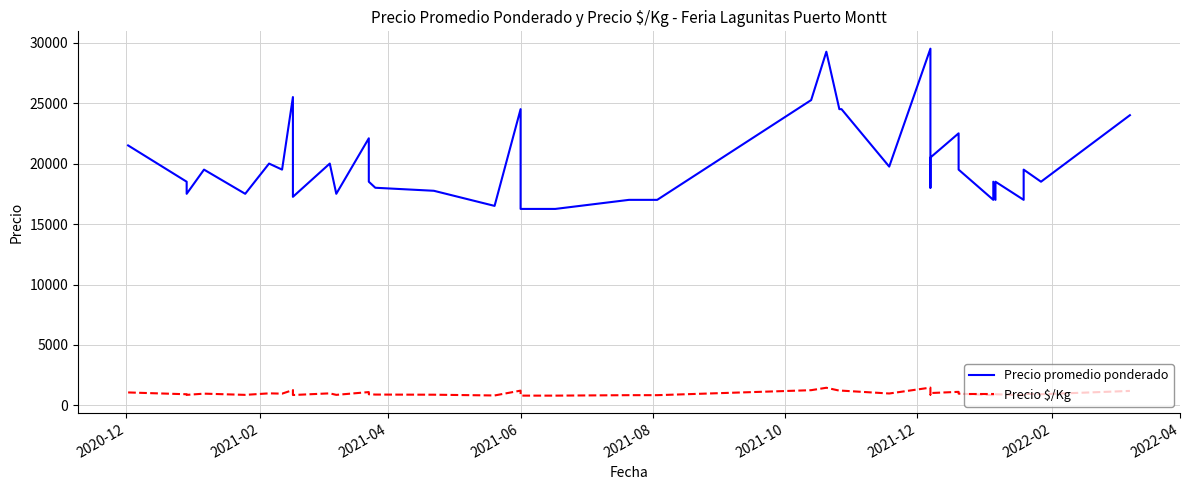

At how many categories does at least one series exceed 16890?

36